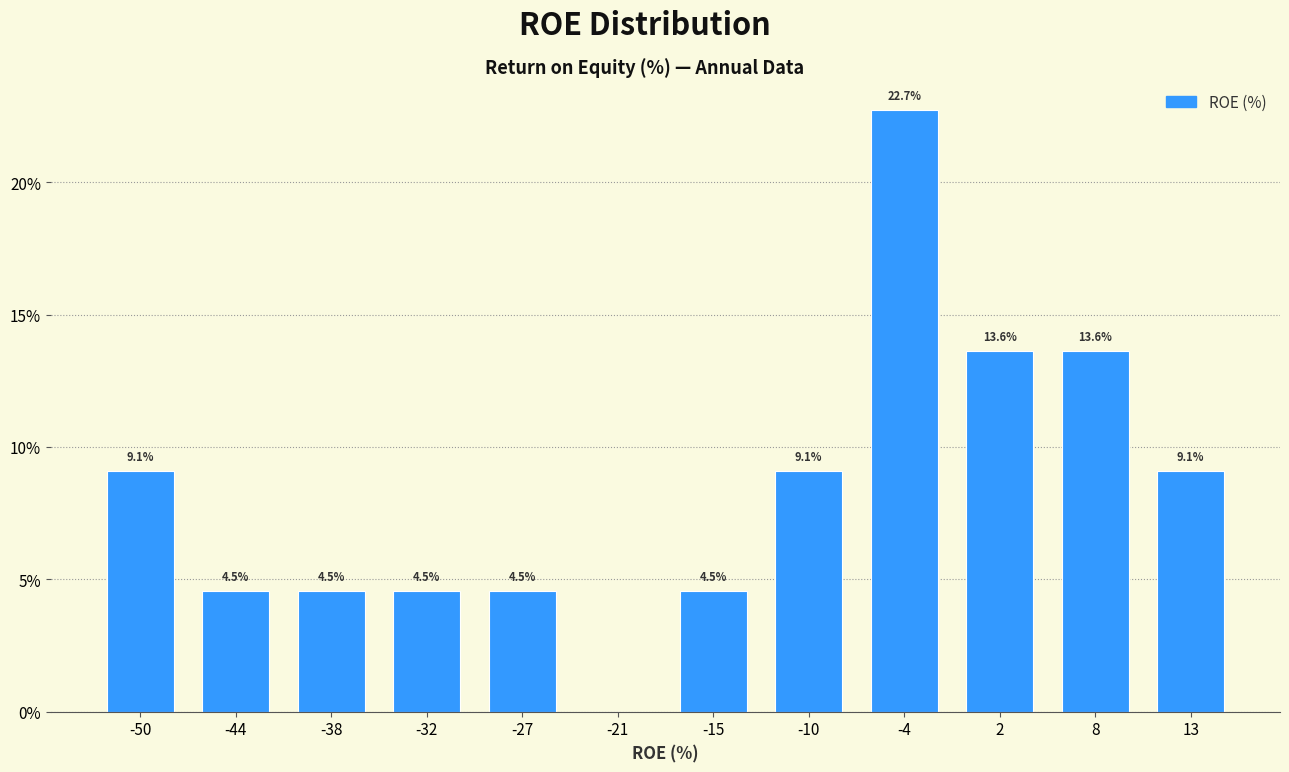

Which range on the x-axis has the tallest bar?

-7 to -1